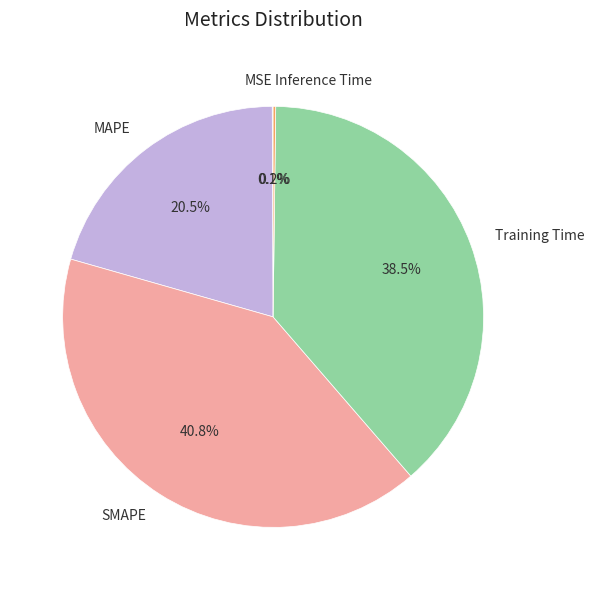

True or false: SMAPE accounts for 52% of the total.

False